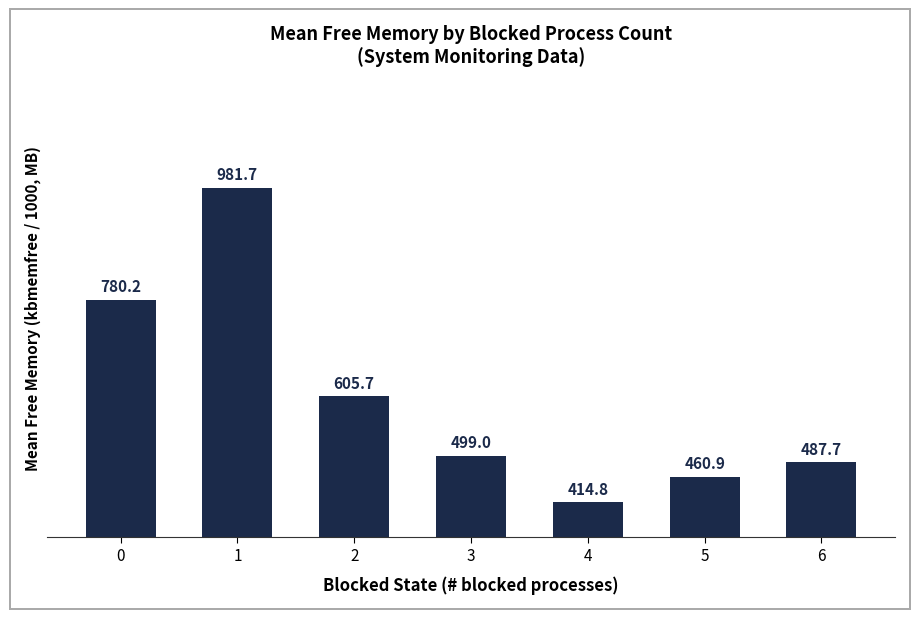

Rank the categories by value from highest to lowest.

1, 0, 2, 3, 6, 5, 4